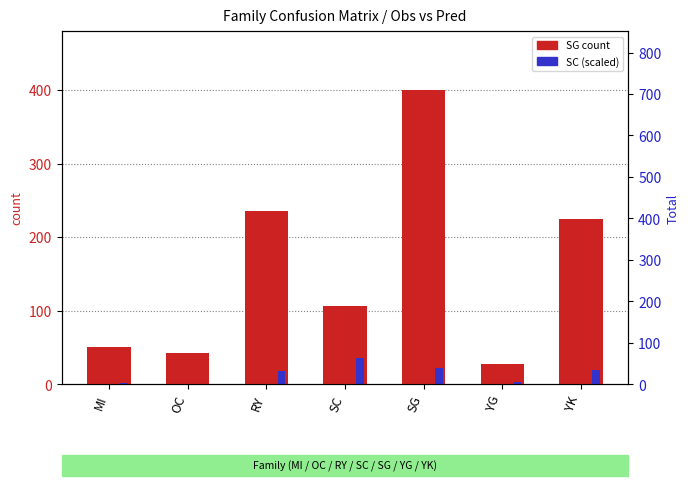

Which category has the lowest value across all series?

OC